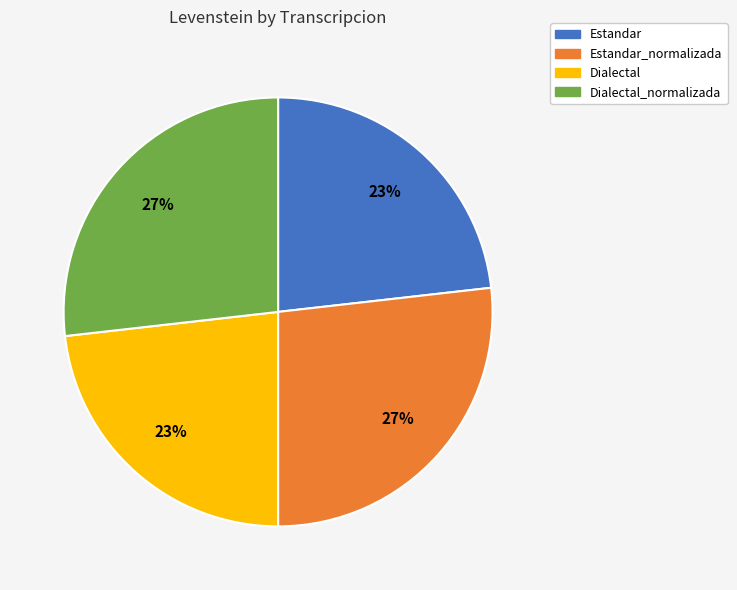

Is there any slice that represents more than half of the pie?

No